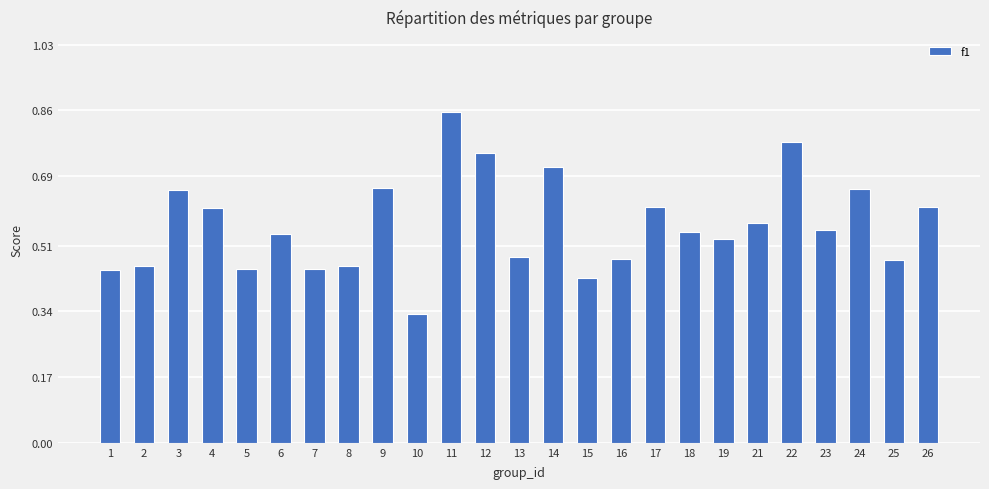

At which label is the value closest to 0?

10